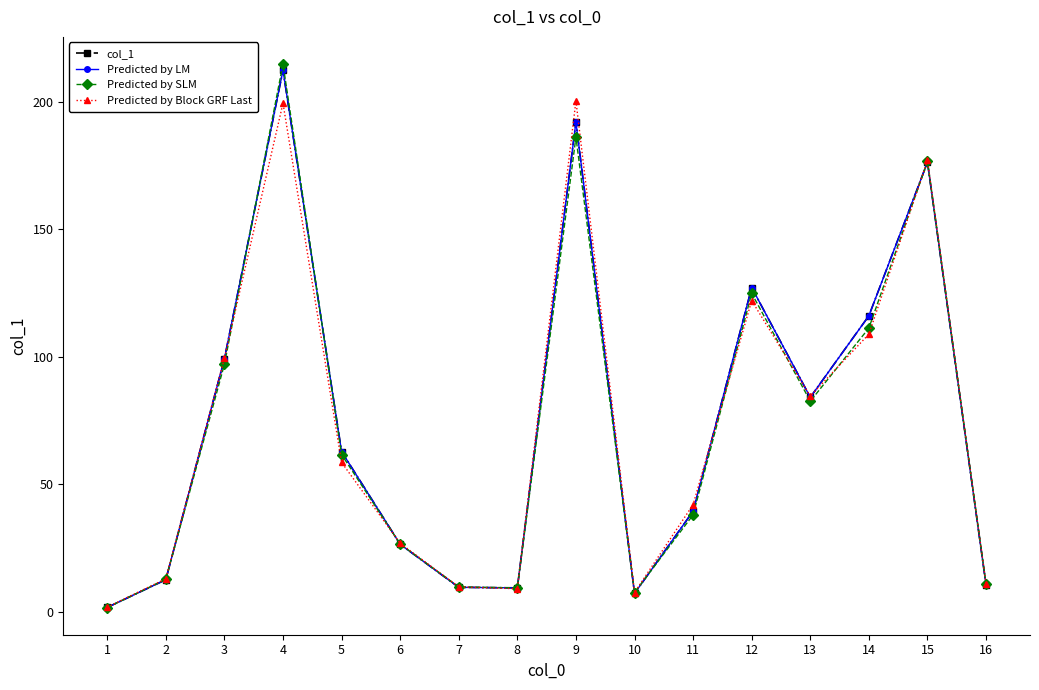

Between 3 and 16, which series saw the biggest shift?

col_1